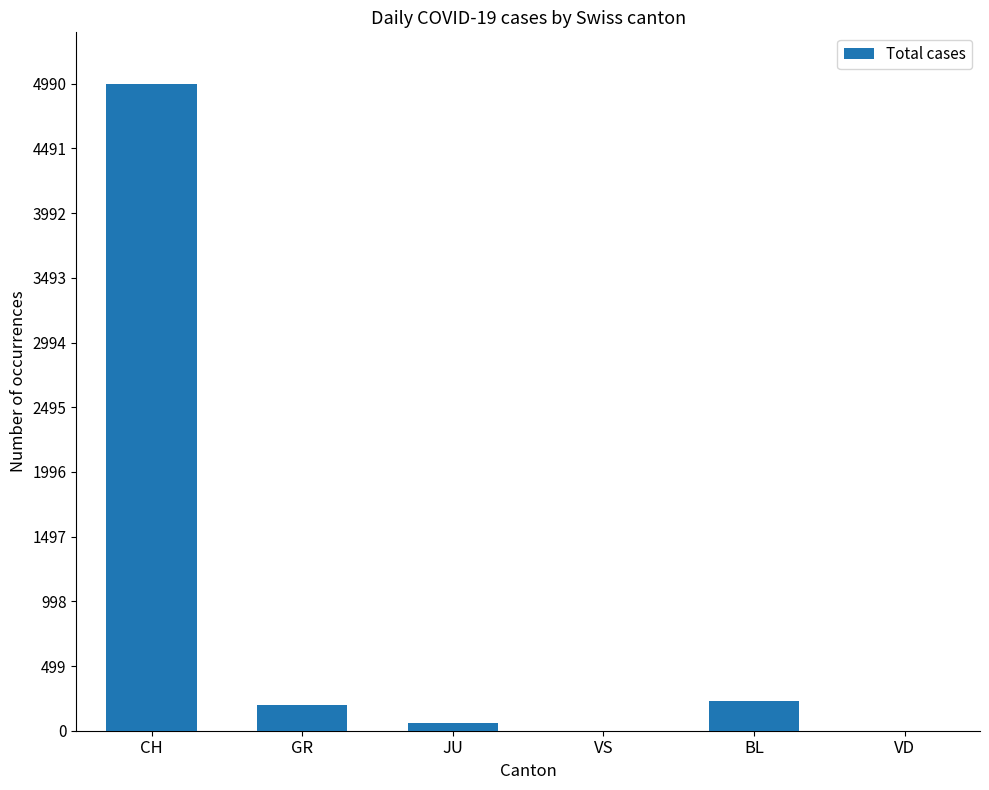

How many distinct data groups are displayed?

1